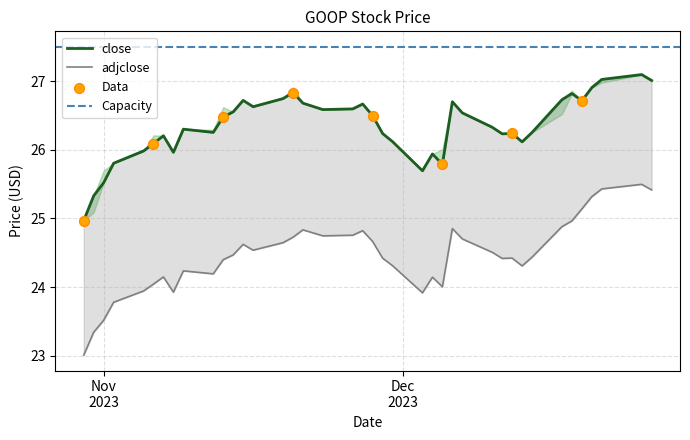

Which series has the largest total across all categories?

close